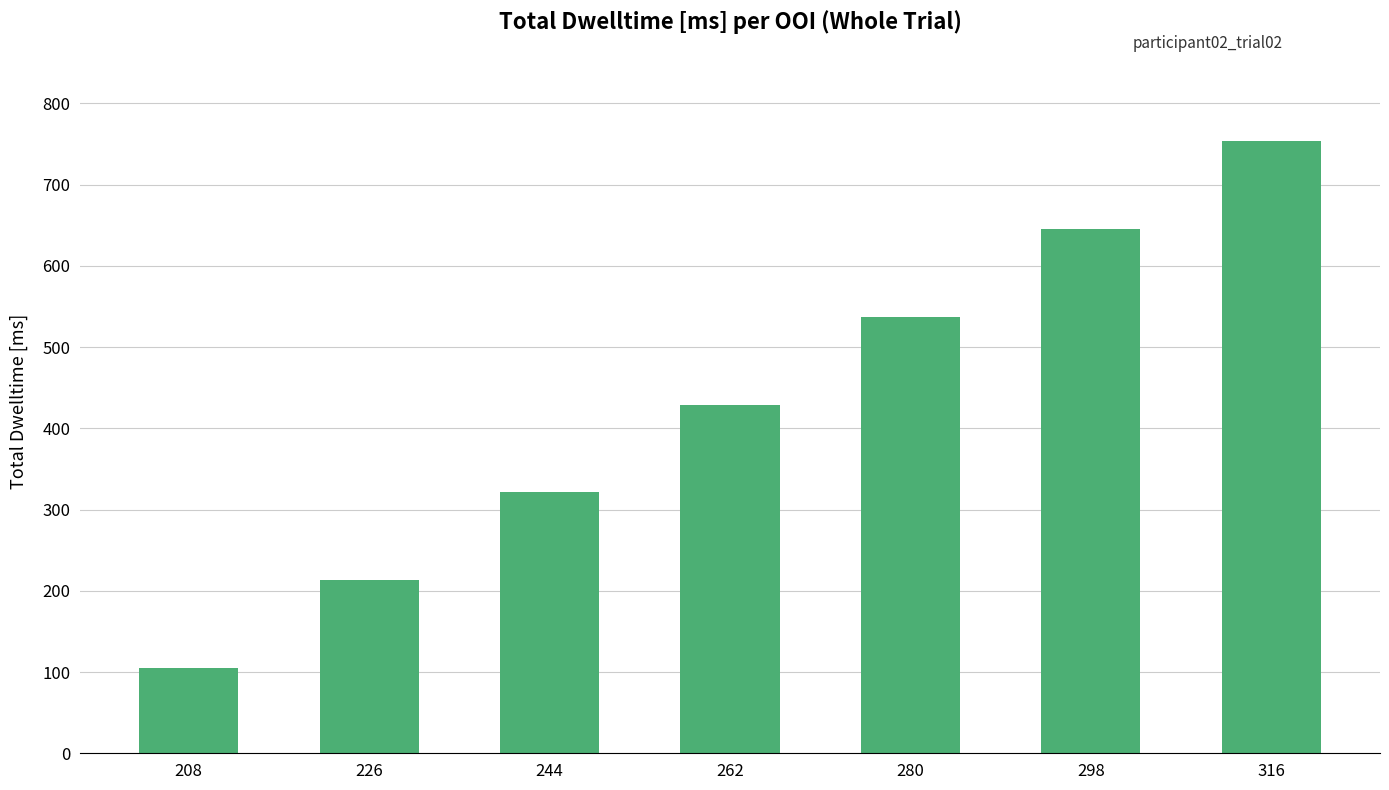

Which category has the lowest value across all series?

208